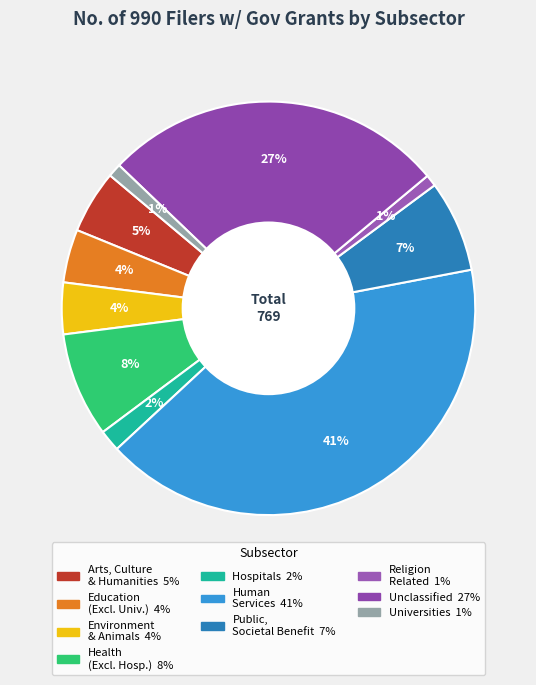

How many segments does this pie chart have?

10